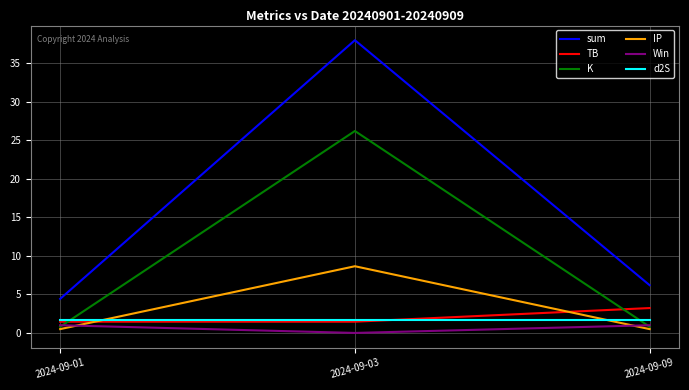

Which series has the largest range (max minus min)?

sum